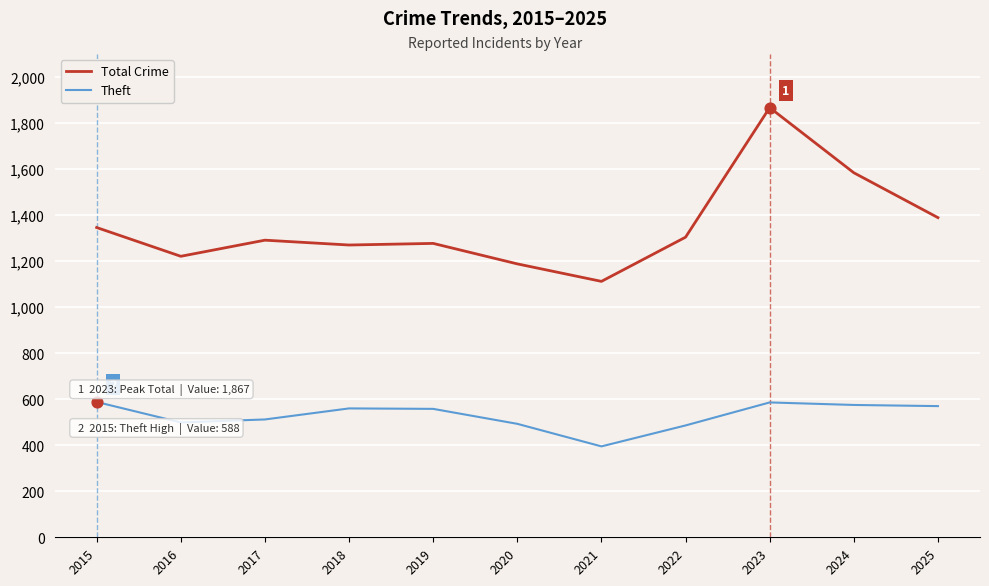

Which series has the widest spread of values?

Total Crime